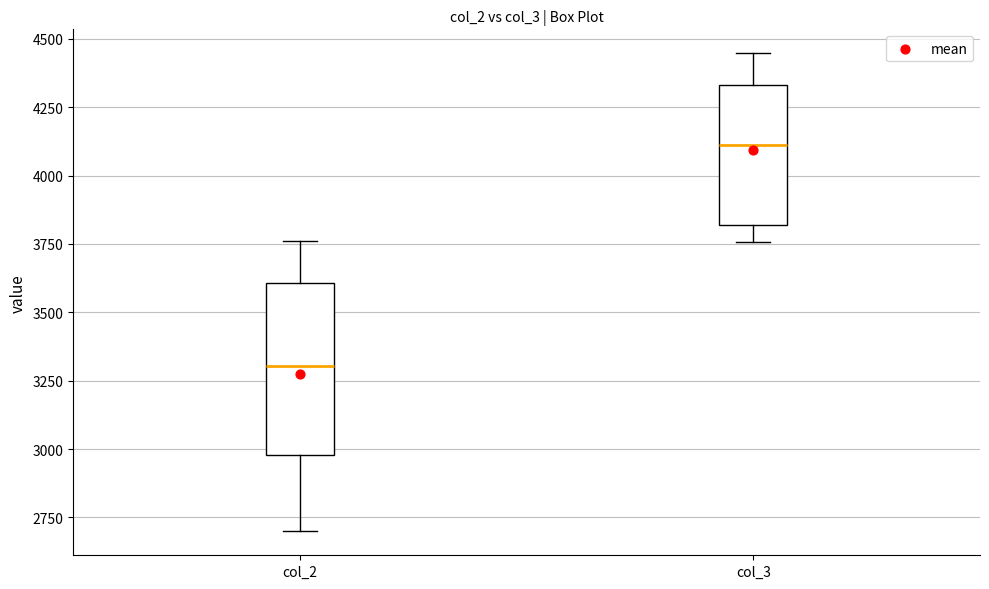

Reading left to right, read every box against the y-axis: the position of its median line, the range the box covers, and the ends of its whiskers. The values are not printed on the chart, so give them approximately, as read against the axis.

col_2: median 3300, box 3000 to 3600, whiskers 2700 to 3750
col_3: median 4100, box 3800 to 4350, whiskers 3750 to 4450